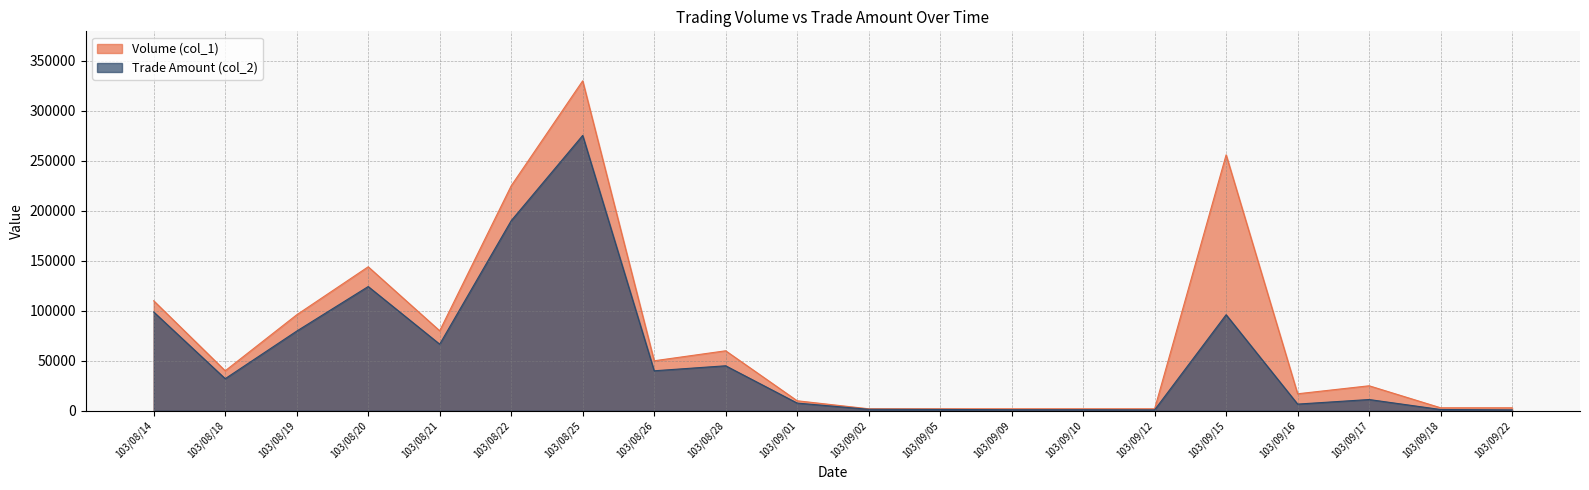

At which label does Volume (col_1) first exceed 40000?

103/08/14